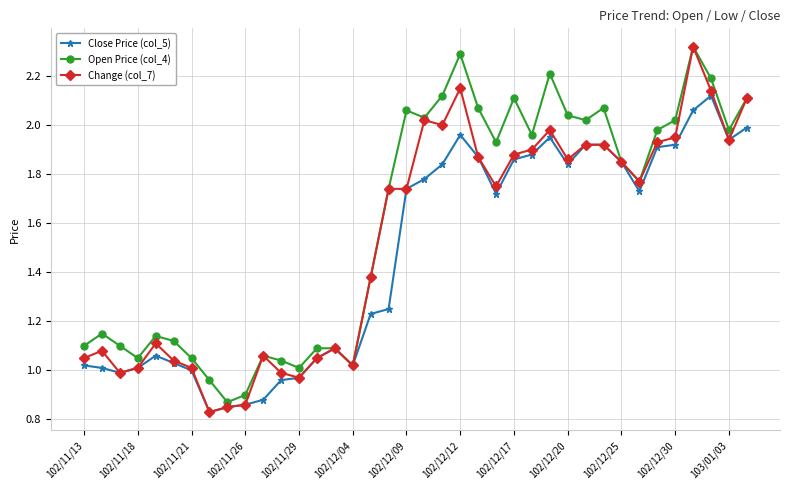

Rank the series by their average value, from highest to lowest.

Open Price (col_4), Change (col_7), Close Price (col_5)